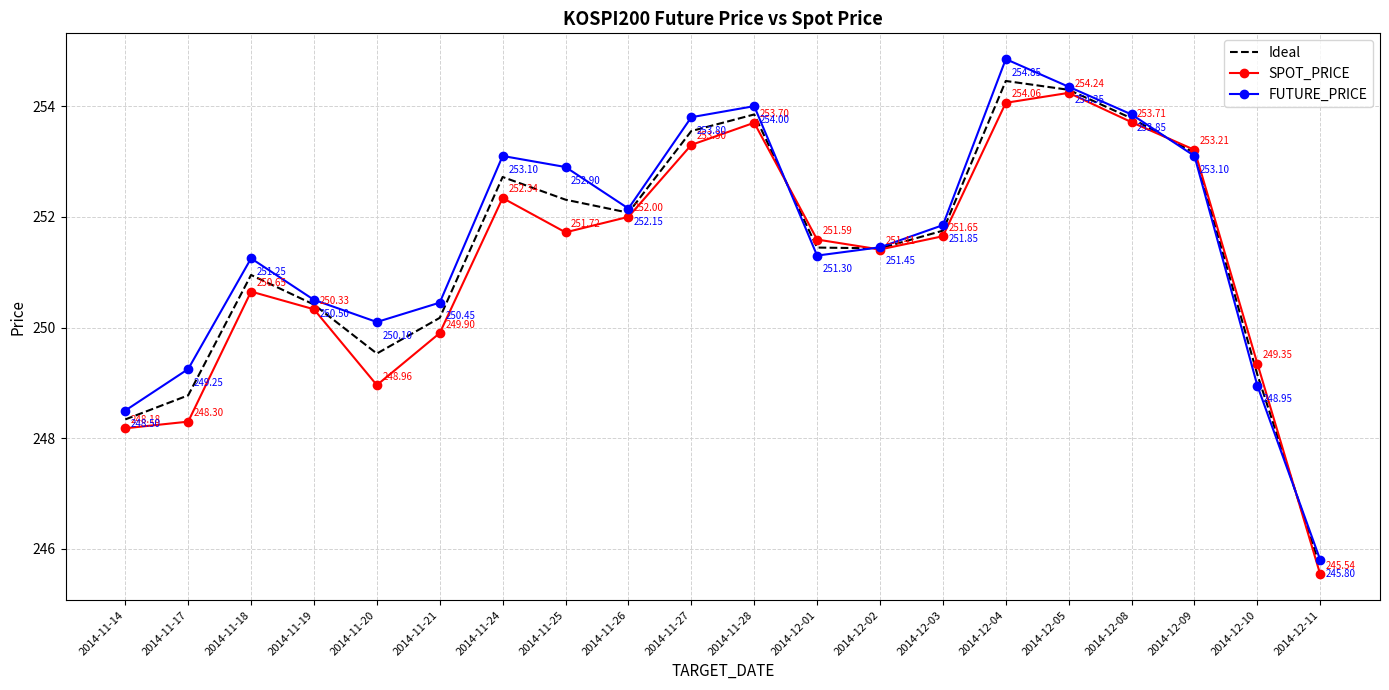

Where is the first local maximum for FUTURE_PRICE?

2014-11-18